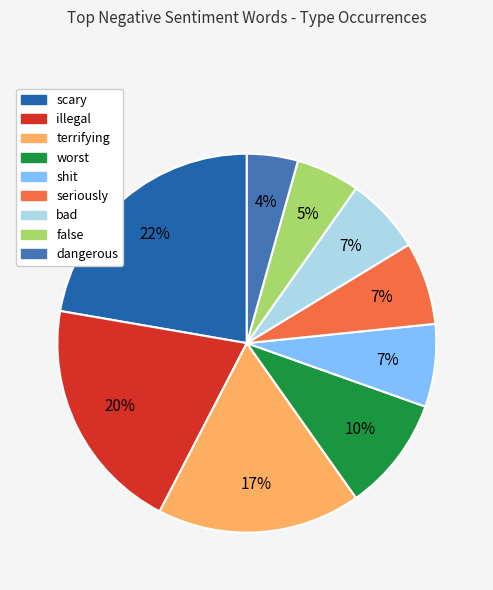

Does bad account for over 50% of the chart?

No